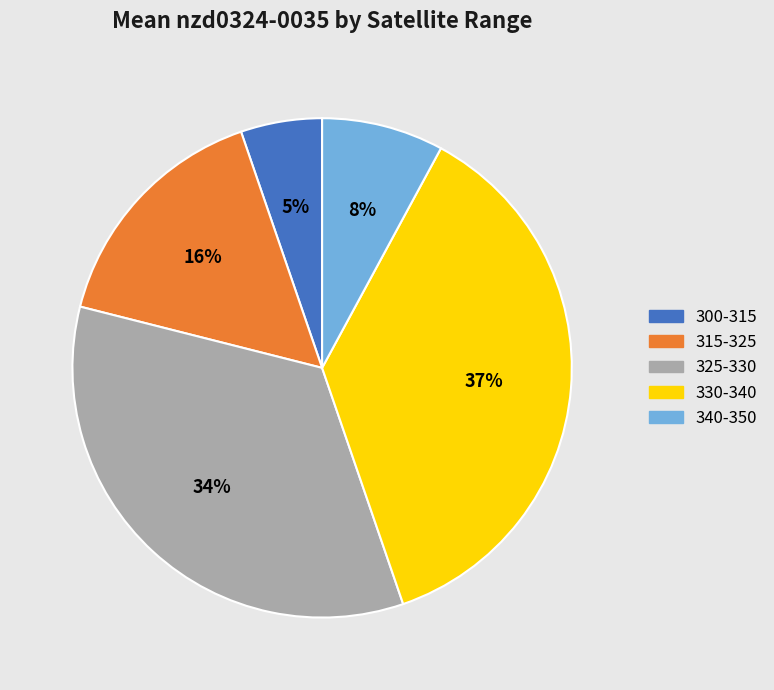

What is the largest slice in the pie chart?

330-340